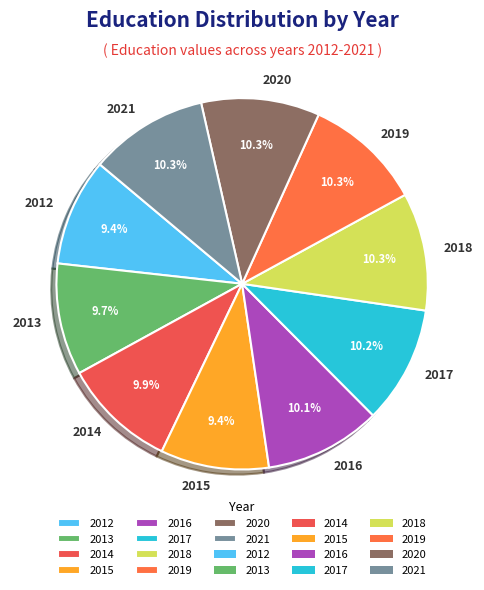

Between 2018 and 2012, which is larger?

2018